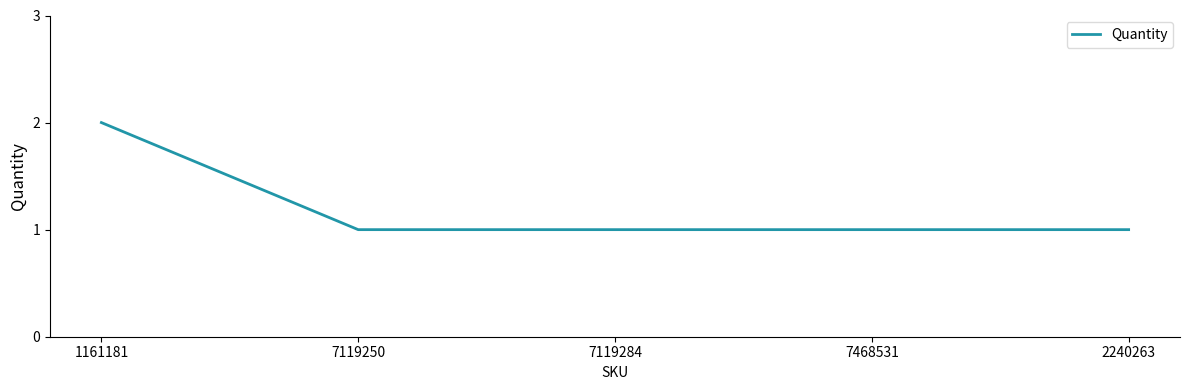

What is the sum of the values at 7119250 and 1161181?

3